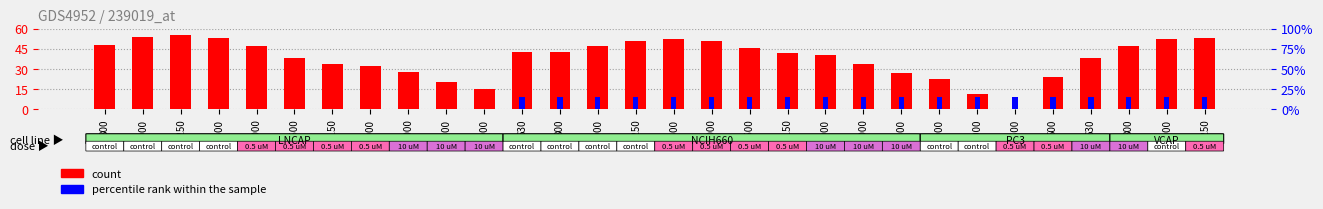

The percentile rank within the sample series shows 22.9 at 2000. True or false?

False